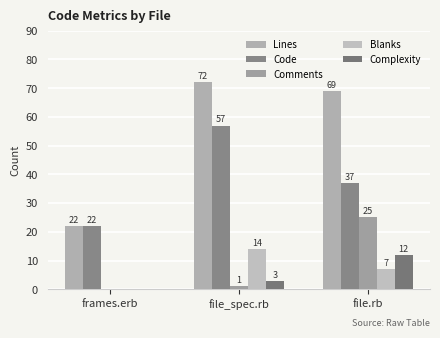

Between file.rb and file_spec.rb, which is larger?

file_spec.rb